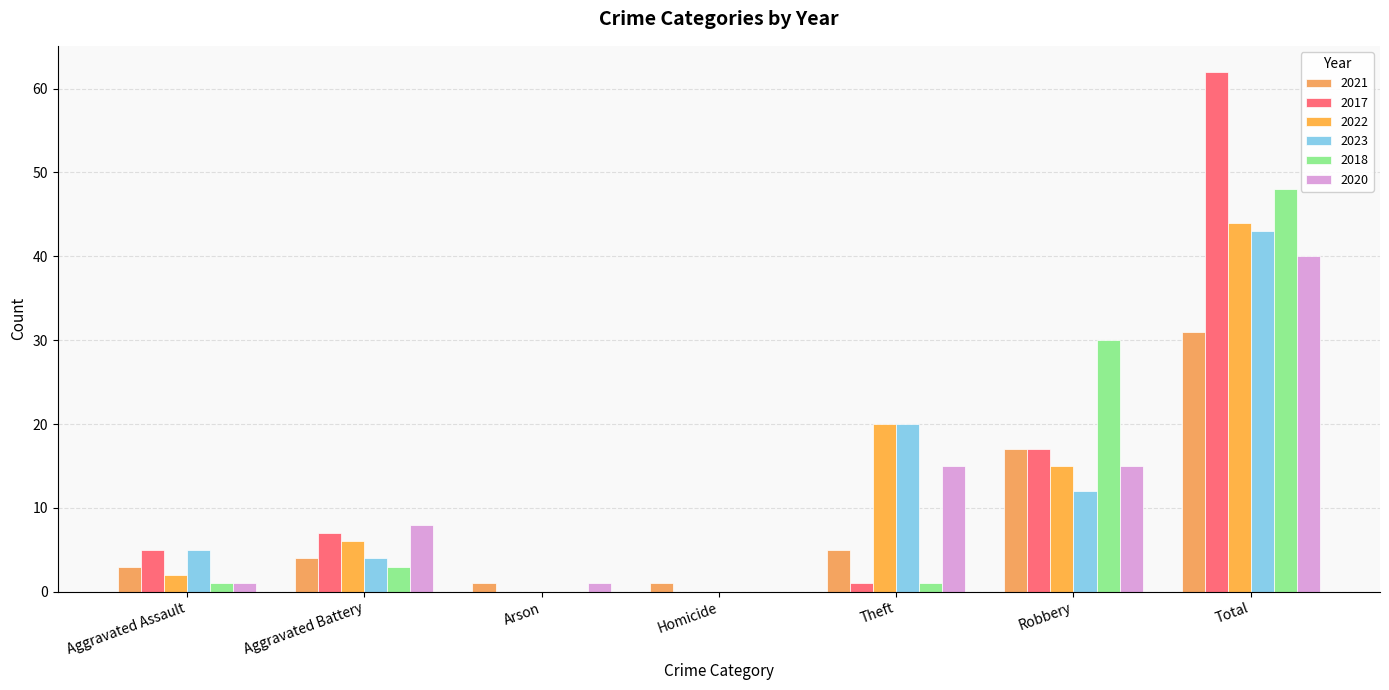

Are the bars grouped side by side (vs. stacked)?

Yes